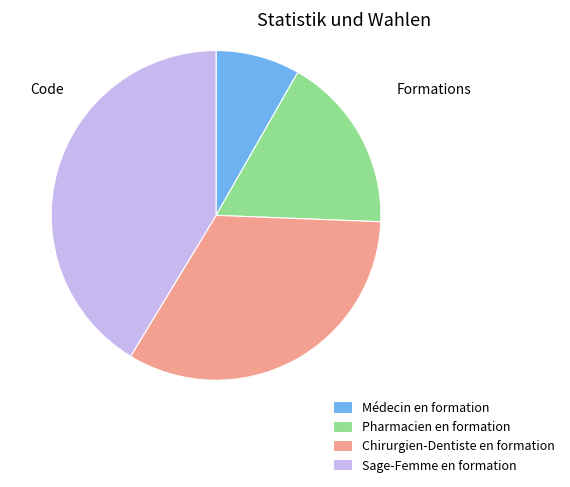

Which category has the biggest portion of the pie?

Sage-Femme en formation